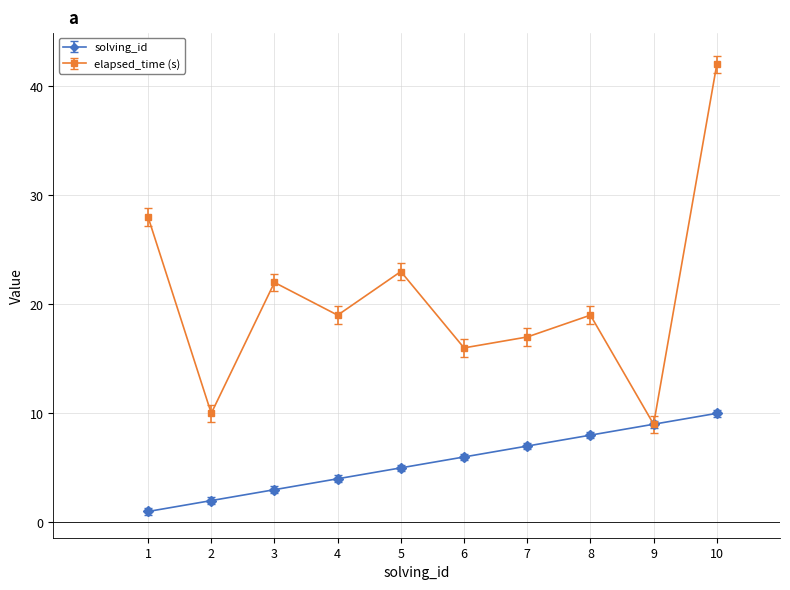

Is this an area chart (filled region under the line)?

No